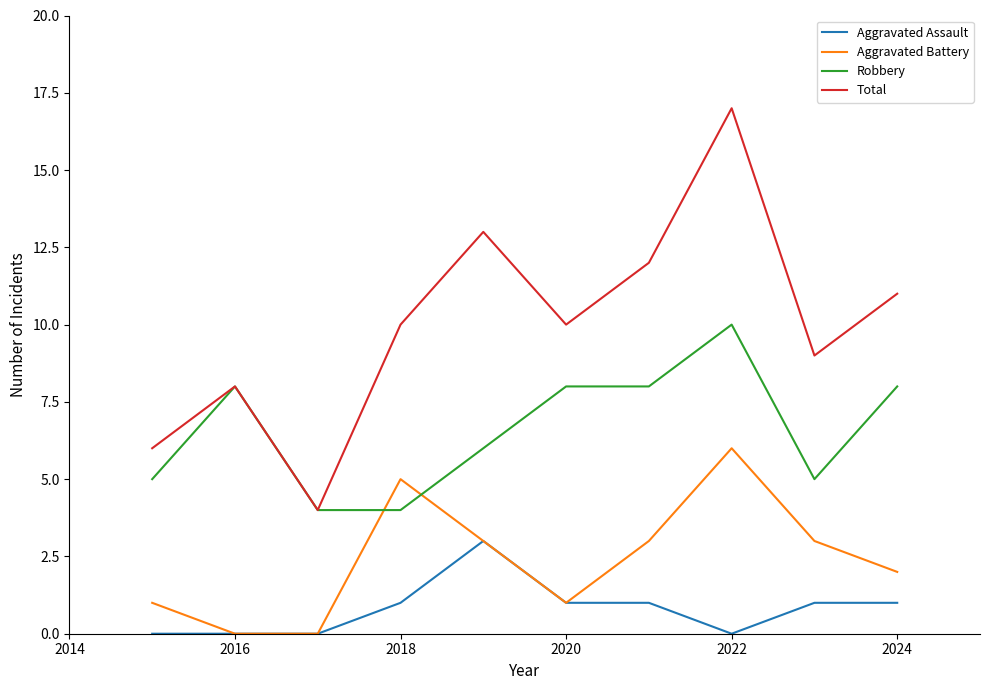

Is this an area chart (filled region under the line)?

No